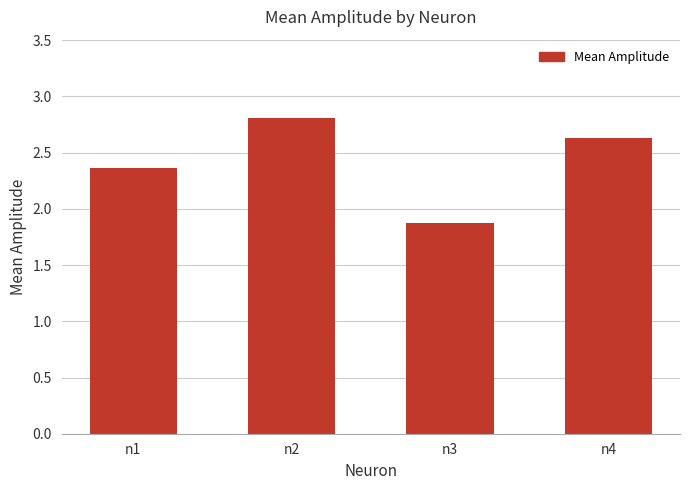

Which category has the lowest value across all series?

n3